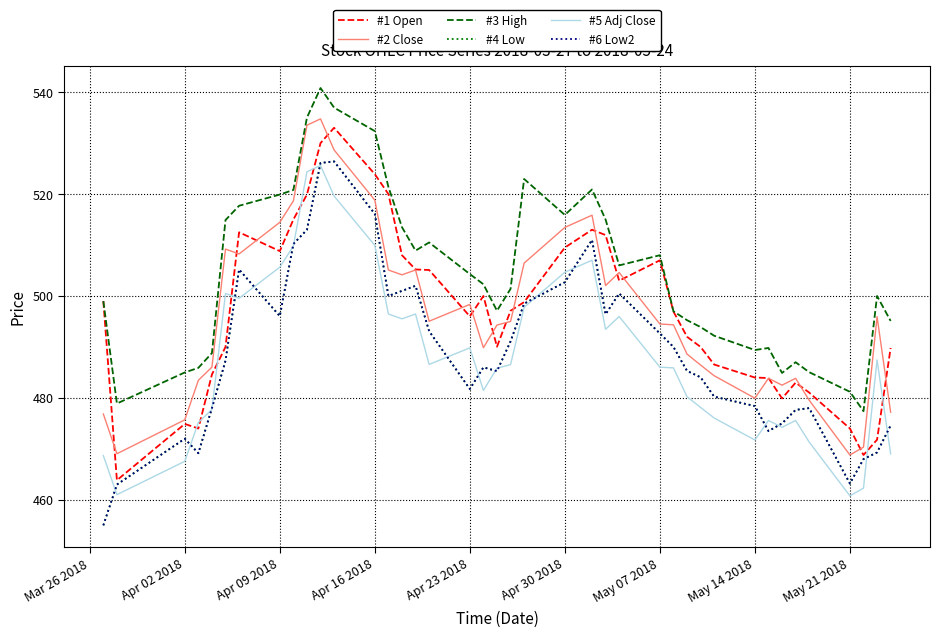

Is this an area chart (filled region under the line)?

No